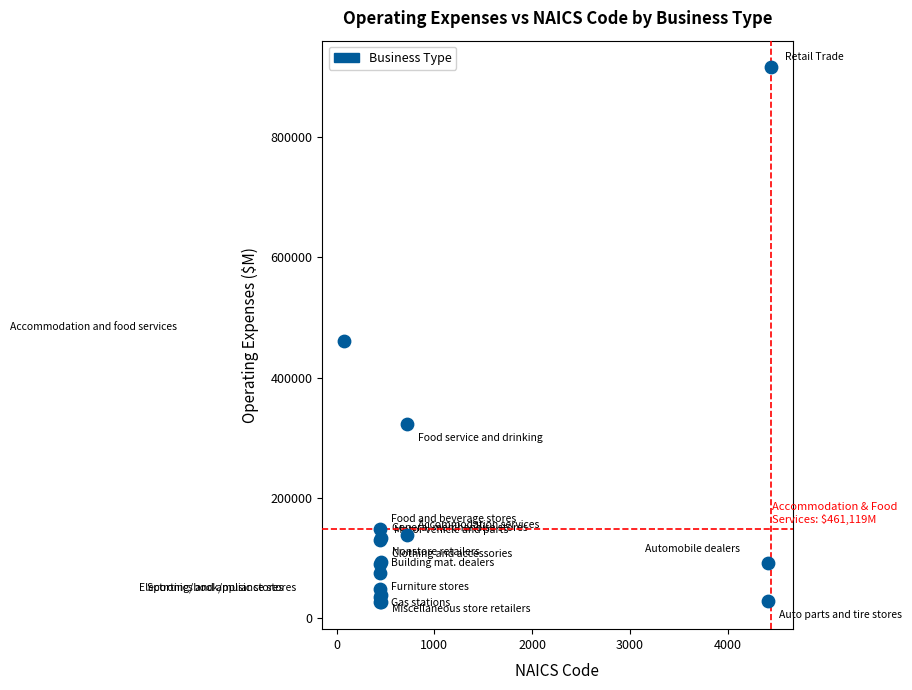

What Y value in the scatter plot is closest to 471167?

461119